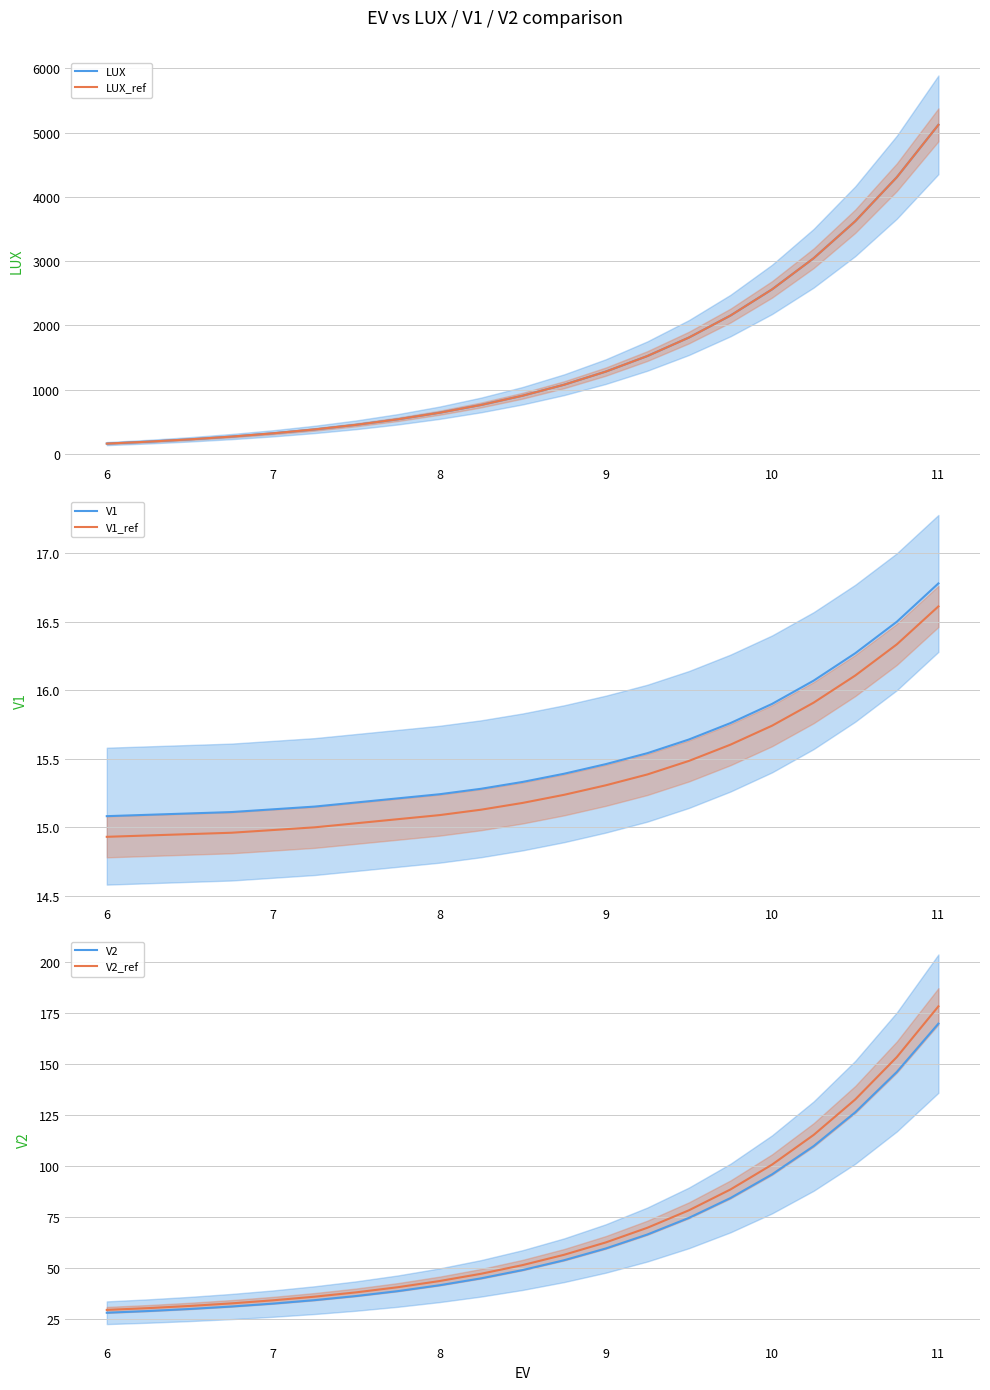

Is it true that V1_ref equals 24.7 at 6?

False